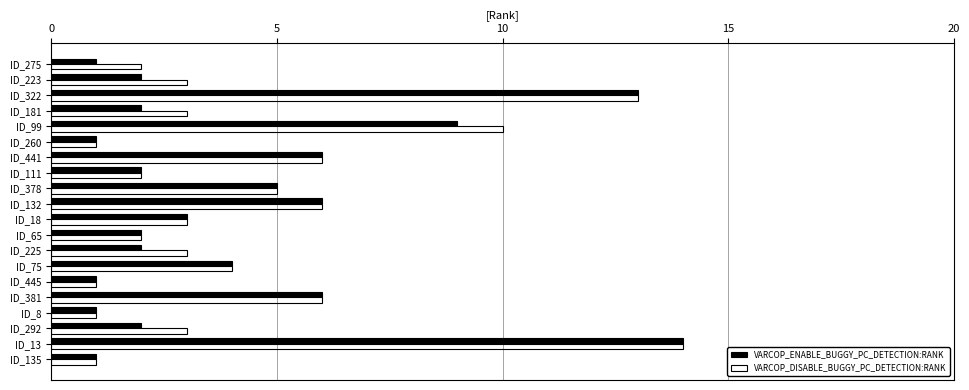

At which category is the sum across all series the highest?

ID_13